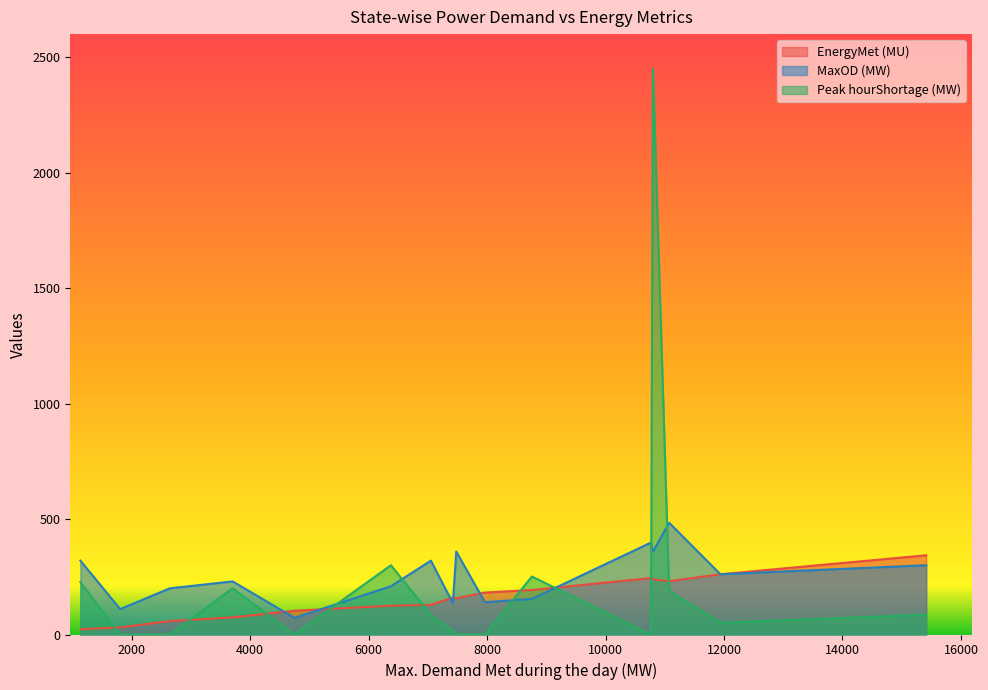

True or false: EnergyMet (MU) and Peak hourShortage (MW) cross at least once.

True